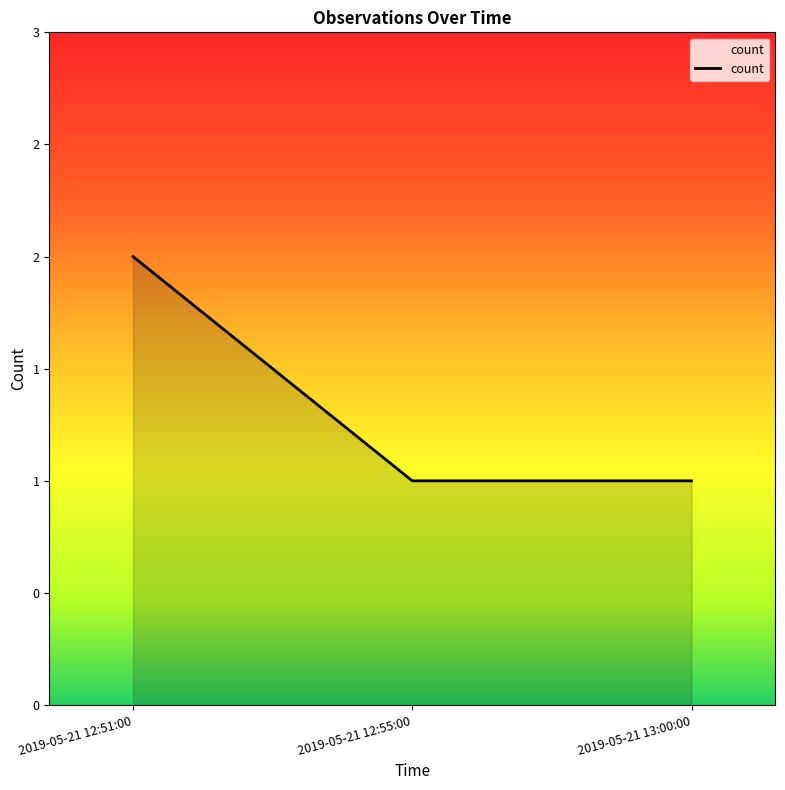

List the labels in order of value, largest first.

2019-05-21 12:51:00, 2019-05-21 12:55:00, 2019-05-21 13:00:00